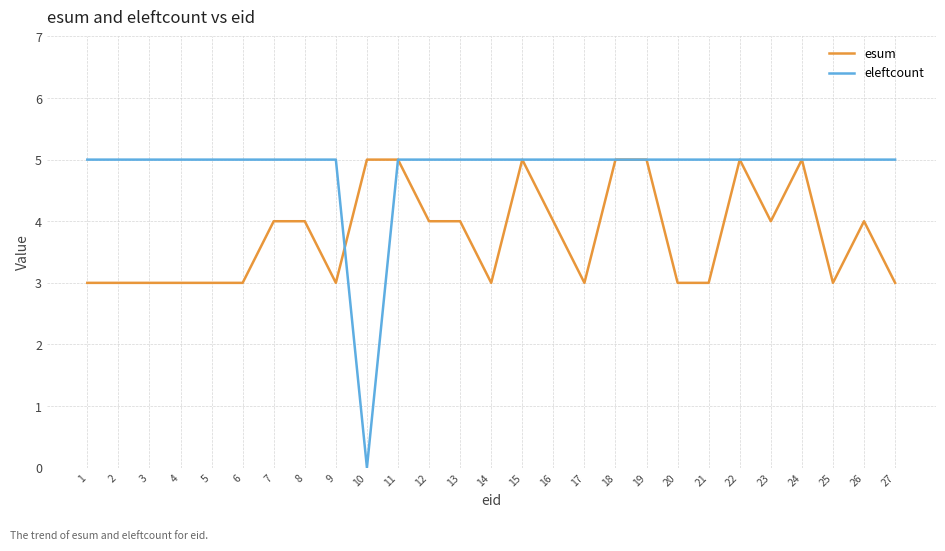

Reading right to left, extract all data points from this chart.

esum: 27=3	26=4	25=3	24=5	23=4	22=5	21=3	20=3	19=5	18=5	17=3	16=4	15=5	14=3	13=4	12=4	11=5	10=5	9=3	8=4	7=4	6=3	5=3	4=3	3=3	2=3	1=3
eleftcount: 27=5	26=5	25=5	24=5	23=5	22=5	21=5	20=5	19=5	18=5	17=5	16=5	15=5	14=5	13=5	12=5	11=5	10=0	9=5	8=5	7=5	6=5	5=5	4=5	3=5	2=5	1=5